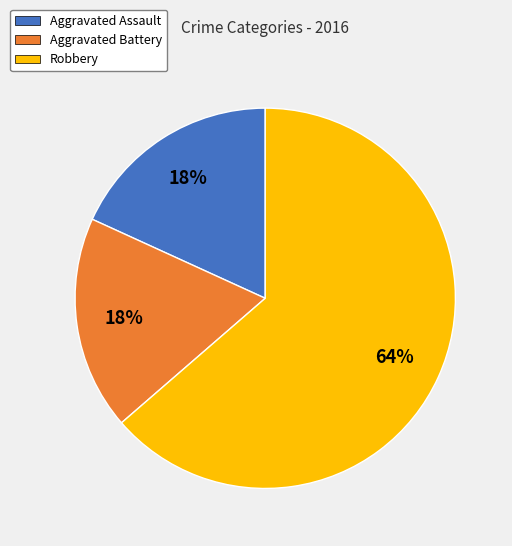

What is the ratio of the value at Aggravated Battery to the value at Aggravated Assault?

1.0